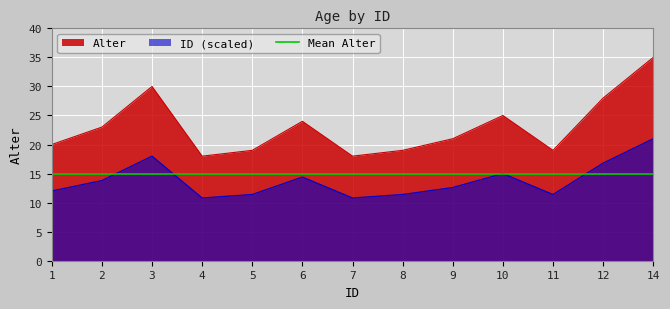

What is the greatest value displayed?

35